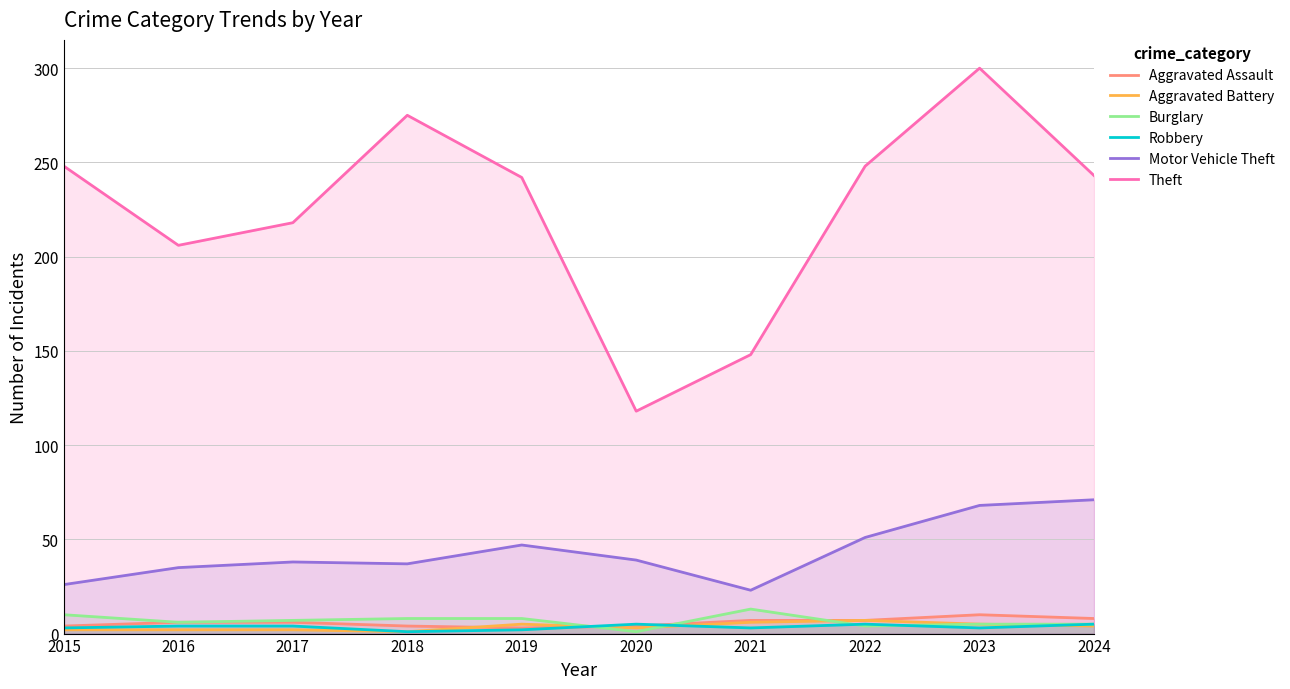

What are all the series names shown in the legend?

Aggravated Assault, Aggravated Battery, Burglary, Robbery, Motor Vehicle Theft, Theft